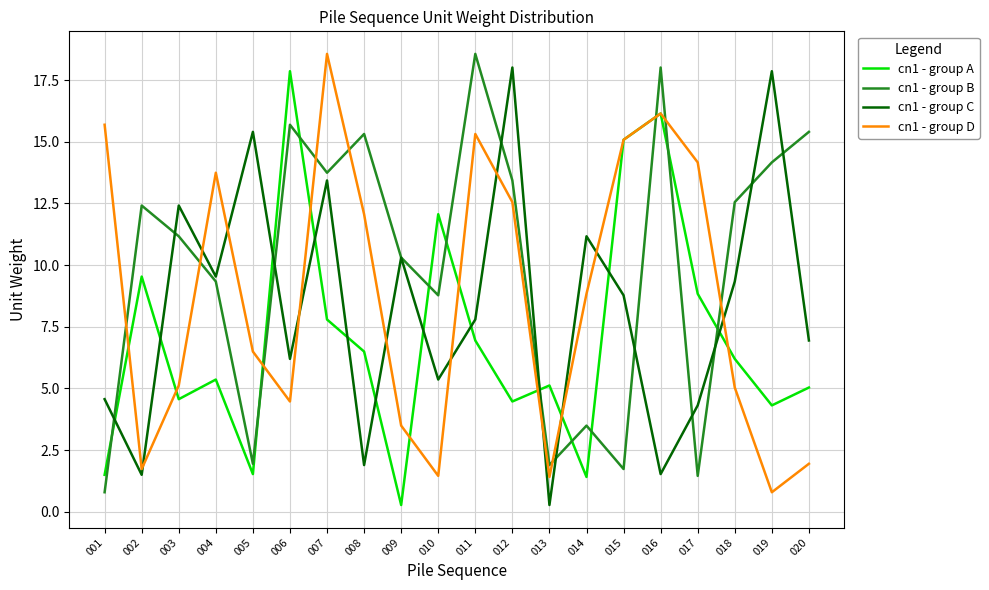

In cn1 - group A, how many points are lower than both neighbors (excluding endpoints)?

6